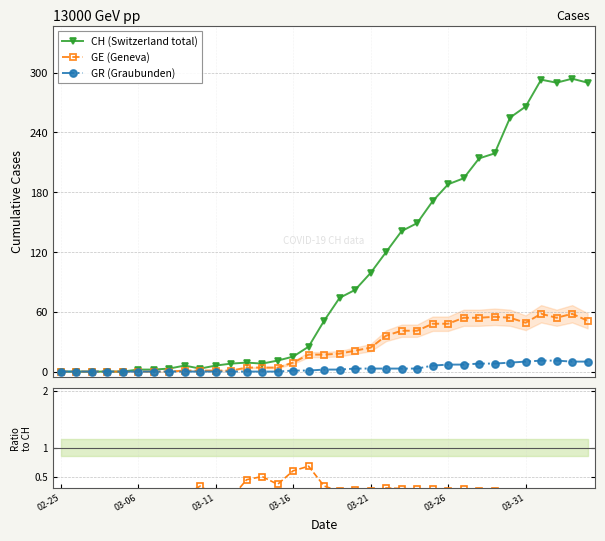

How many GR/CH values are between 0 and 1?

30